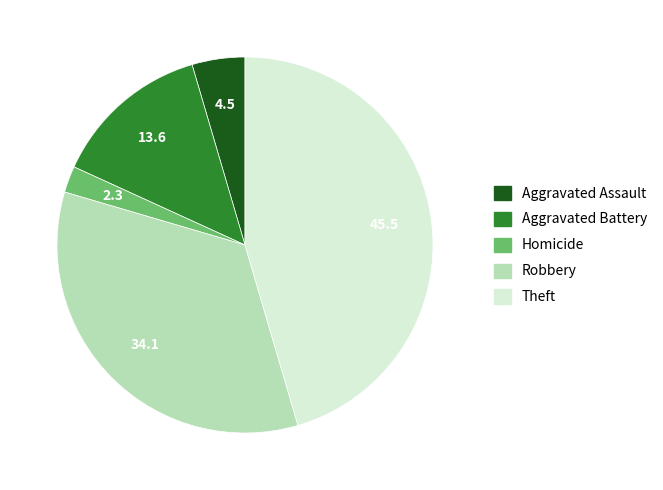

Does any single category account for the majority?

No